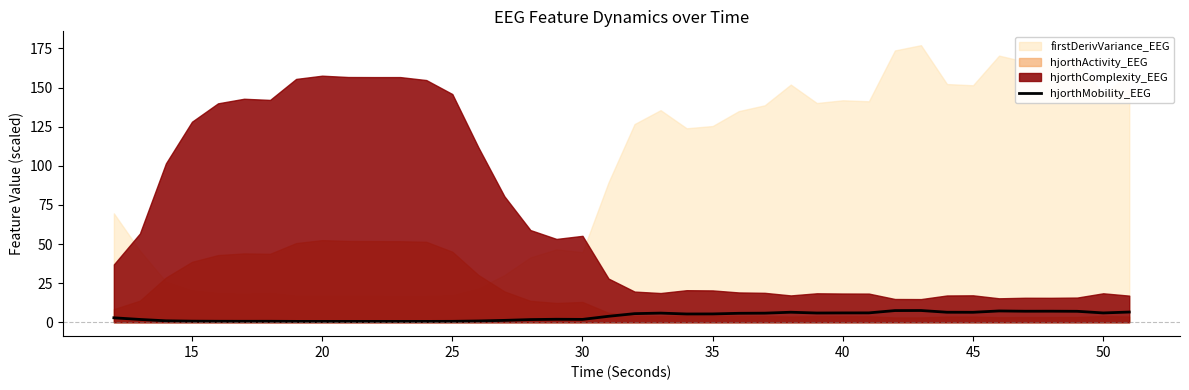

What is the minimum value shown in the chart?

0.6